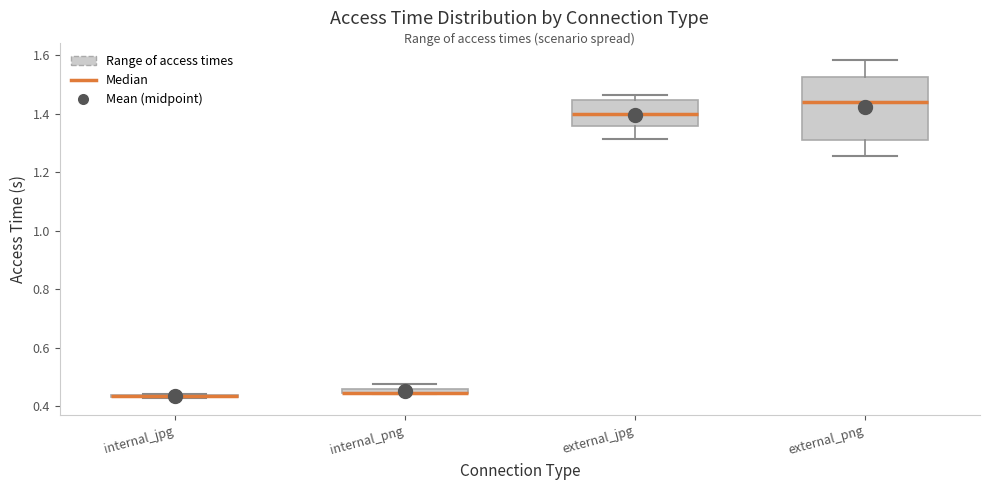

Comparing the boxes themselves (not the whiskers), which one is the tallest?

external_png